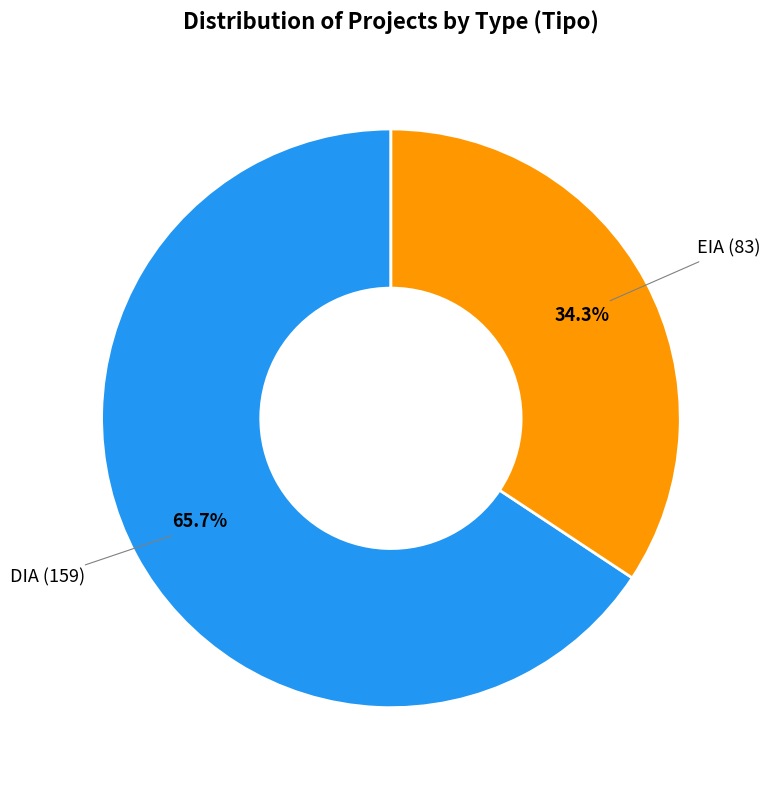

How many slices are in this pie chart?

2